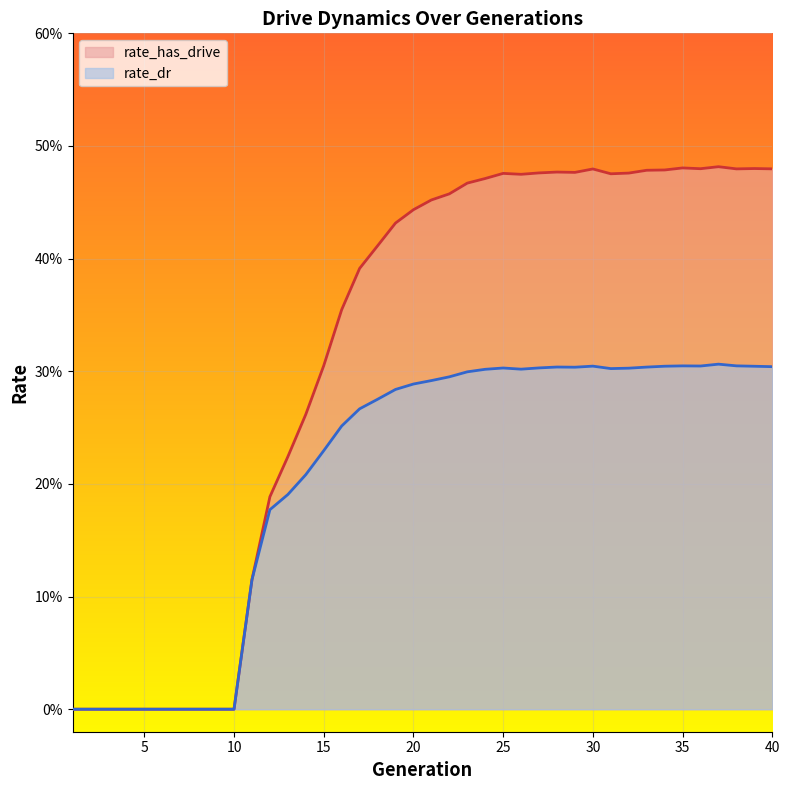

Reading left to right, transcribe all the data shown in this chart.

rate_has_drive: 0.0	0.0	0.0	0.0	0.0	0.0	0.0	0.0	0.0	0.0	0.1	0.2	0.2	0.3	0.3	0.4	0.4	0.4	0.4	0.4	0.5	0.5	0.5	0.5	0.5	0.5	0.5	0.5	0.5	0.5	0.5	0.5	0.5	0.5	0.5	0.5	0.5	0.5	0.5	0.5
rate_dr: 0.0	0.0	0.0	0.0	0.0	0.0	0.0	0.0	0.0	0.0	0.1	0.2	0.2	0.2	0.2	0.3	0.3	0.3	0.3	0.3	0.3	0.3	0.3	0.3	0.3	0.3	0.3	0.3	0.3	0.3	0.3	0.3	0.3	0.3	0.3	0.3	0.3	0.3	0.3	0.3